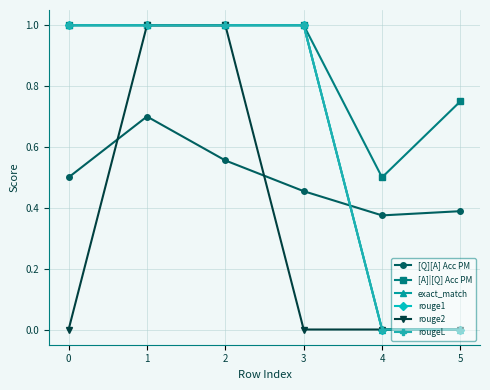

At which category is the sum across all series the highest?

1